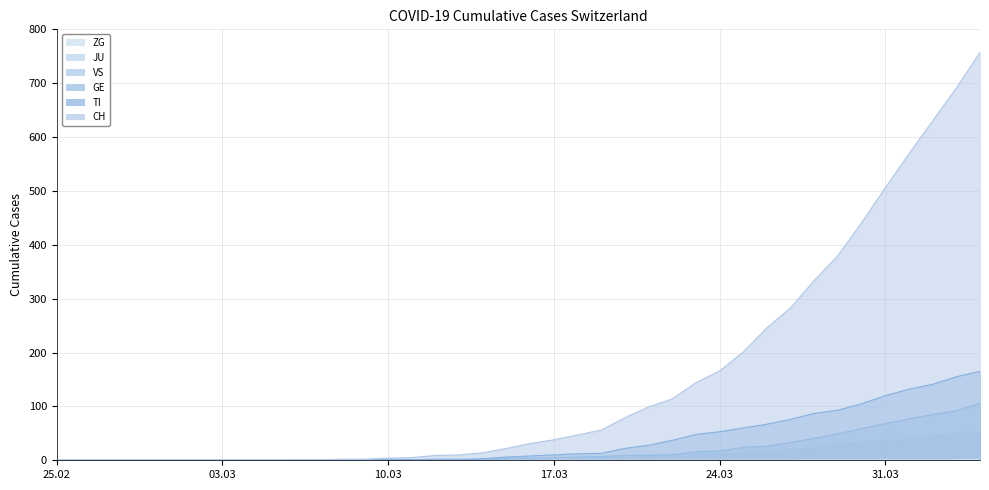

Count the number of categories in the chart.

40